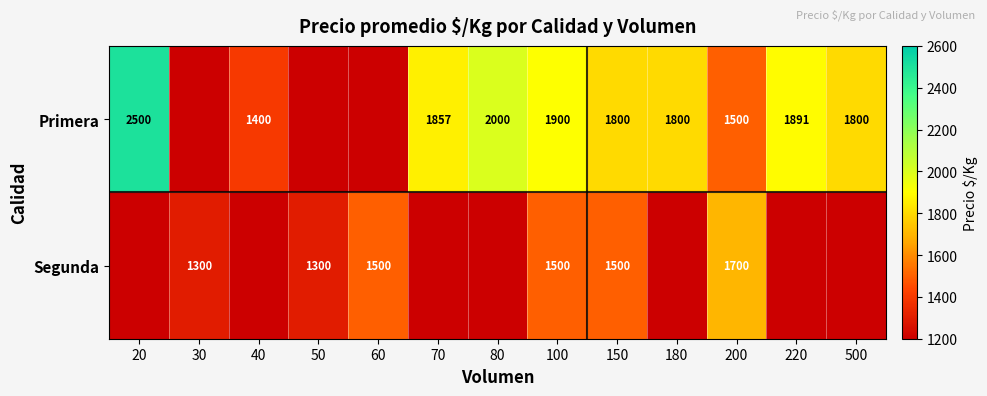

Between 20 and 150, which is larger?

20